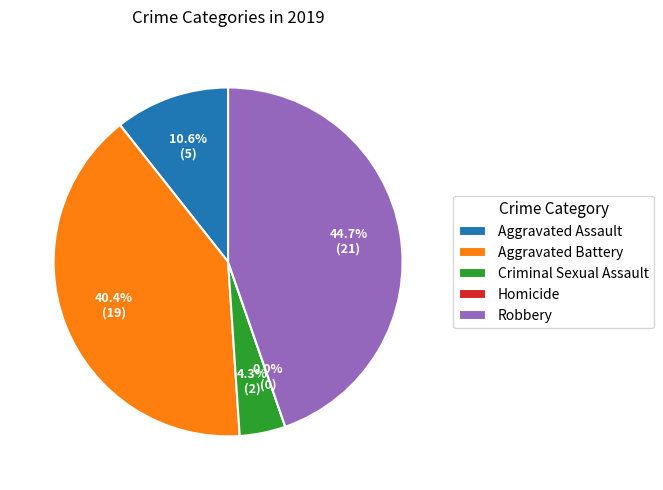

How many slices are in this pie chart?

5